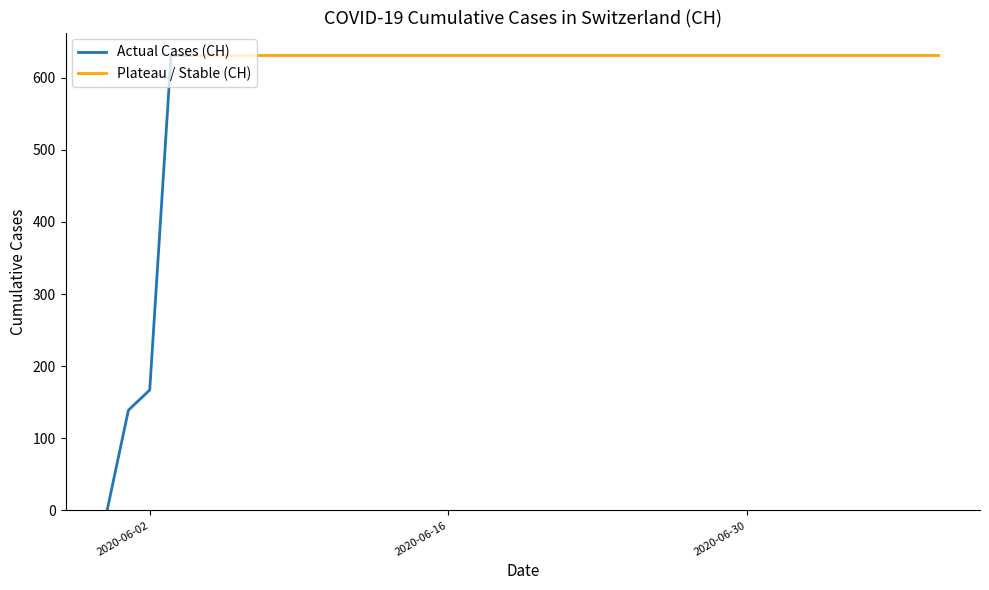

What value does the data have at 2020-06-28, to the nearest 10?

630